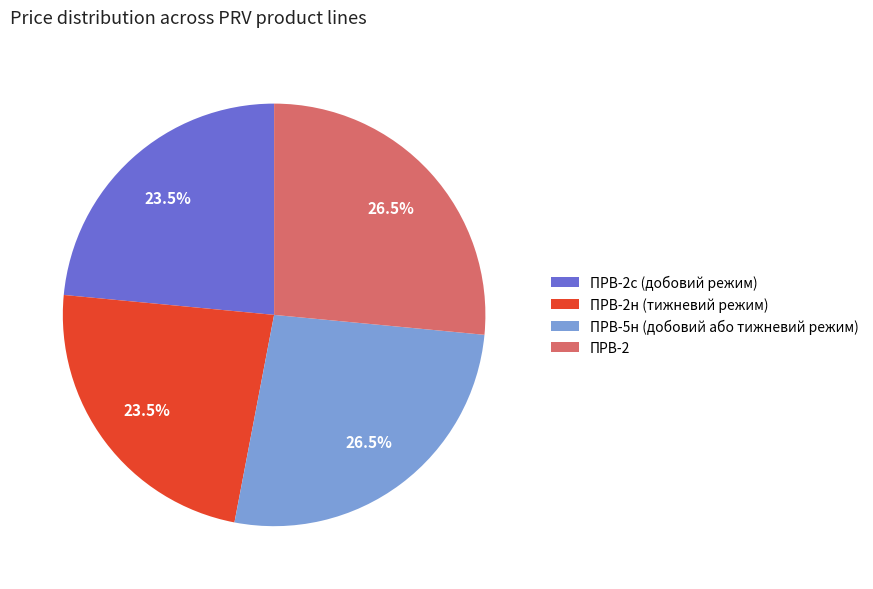

Count the number of slices in the pie.

4